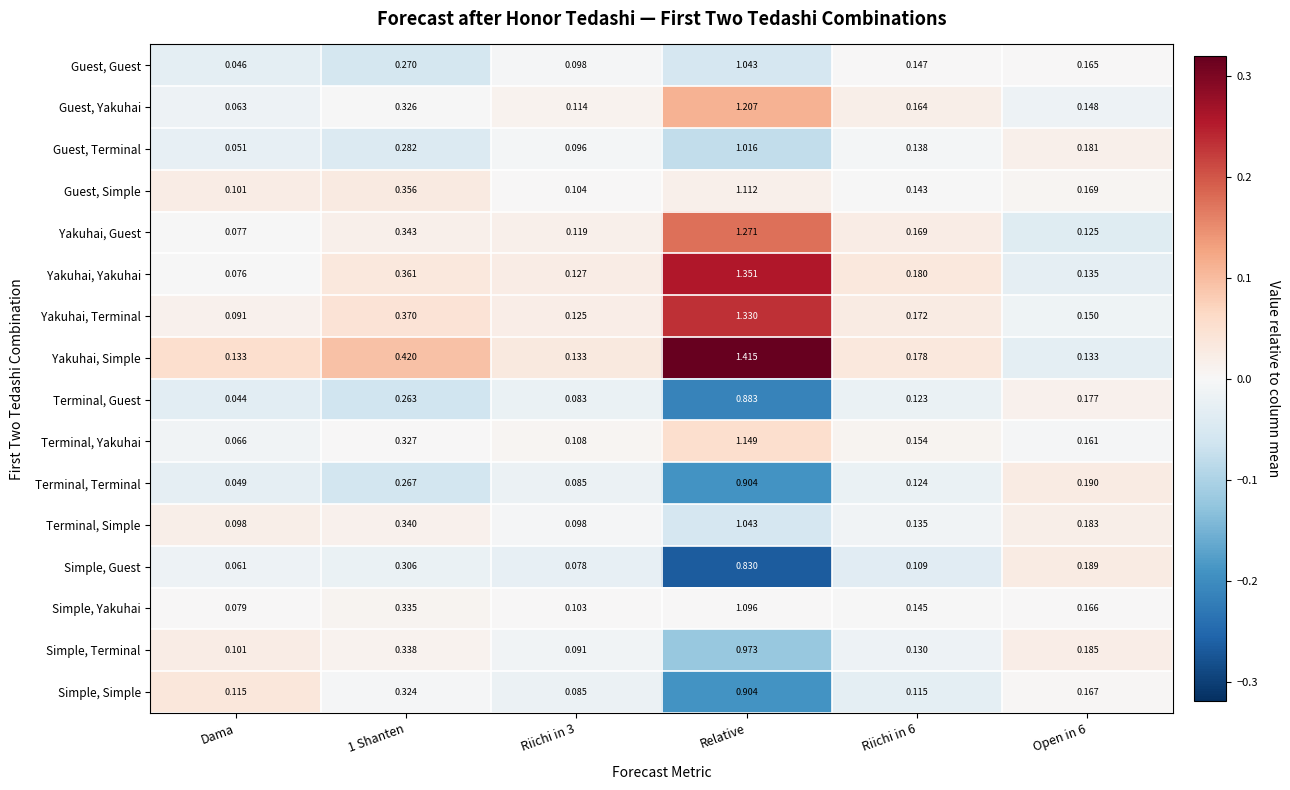

Which series has the largest total across all categories?

Yakuhai, Simple